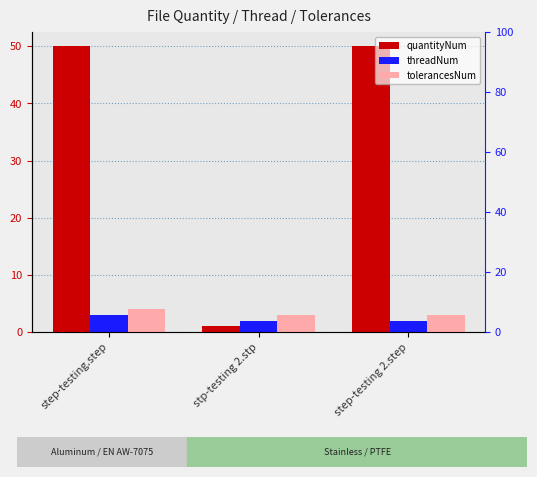

What is the maximum value for quantityNum?

50